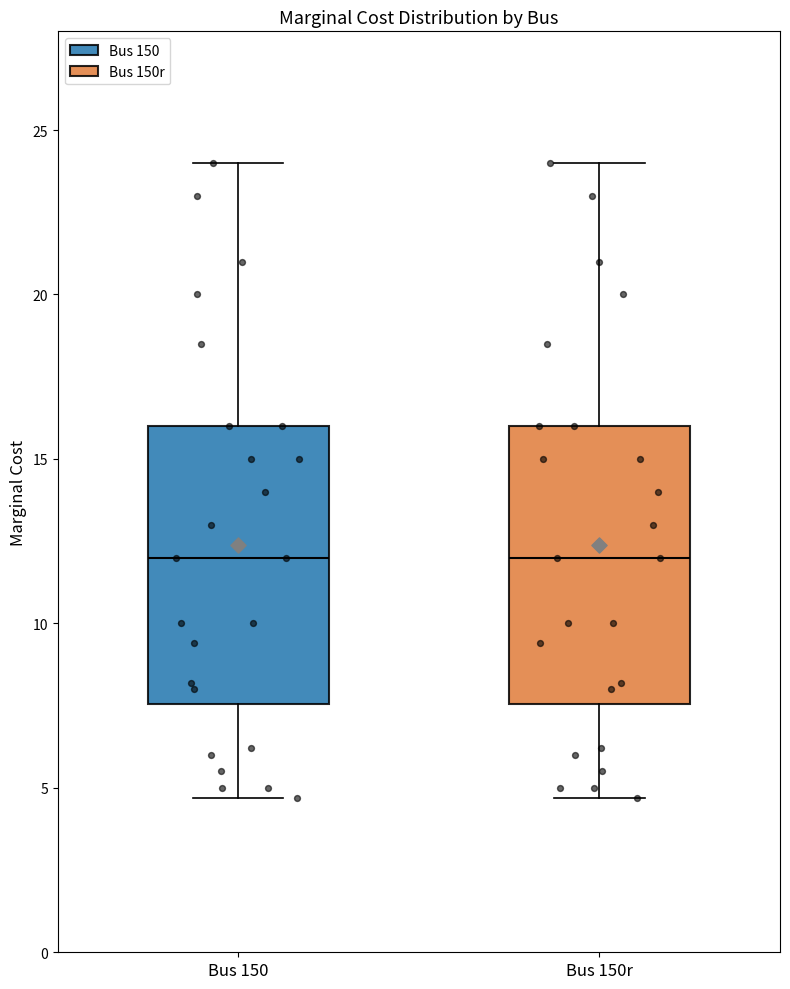

Where does the upper whisker of the box for Bus 150 end on the y-axis? The values are not printed on the chart, so give them approximately, as read against the axis.

24.0